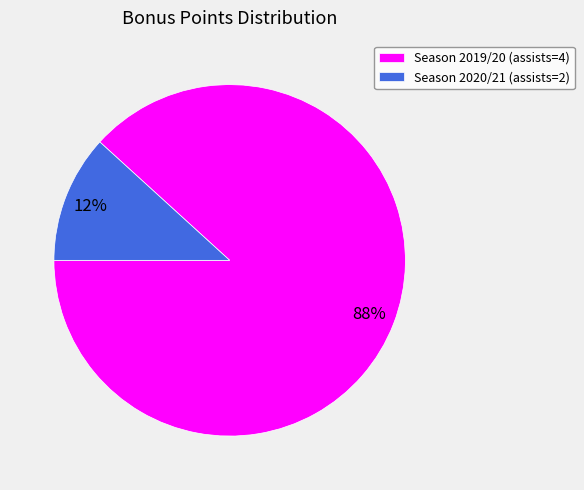

Between Season 2019/20 (assists=4) and Season 2020/21 (assists=2), which is larger?

Season 2019/20 (assists=4)